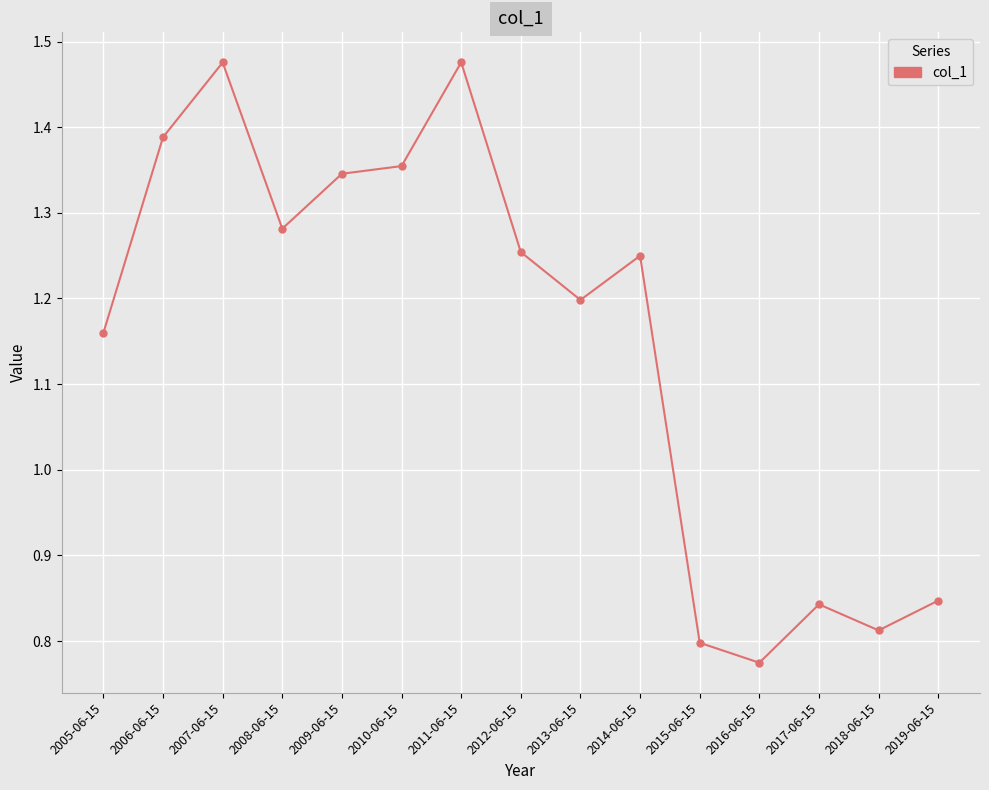

Which has a higher value, 2015-06-15 or 2017-06-15?

2017-06-15